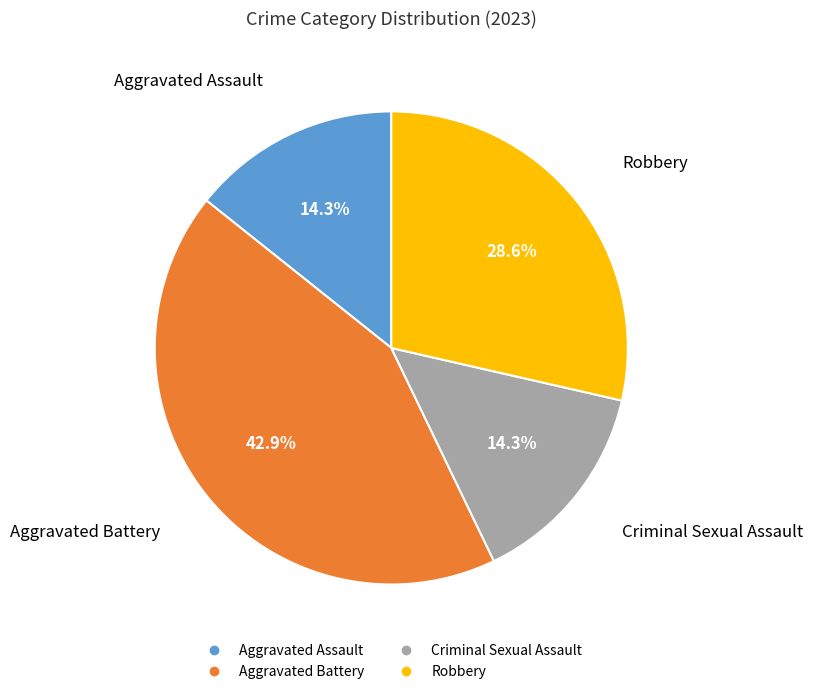

What is the total percentage of Criminal Sexual Assault and Aggravated Assault?

28.6%